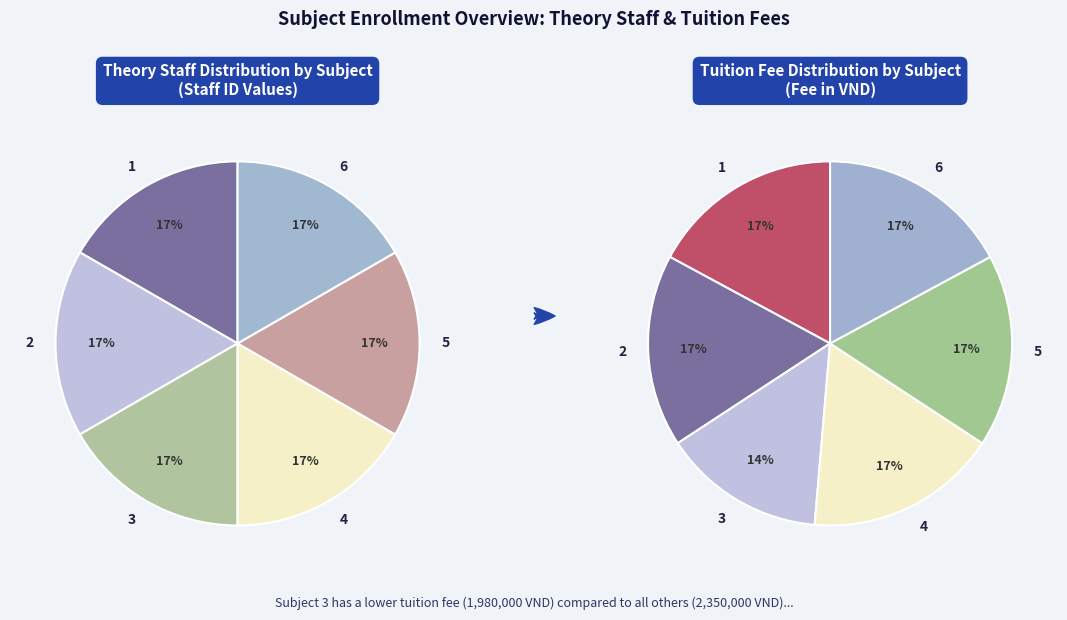

Is it true that 6 is 17% of the pie?

True